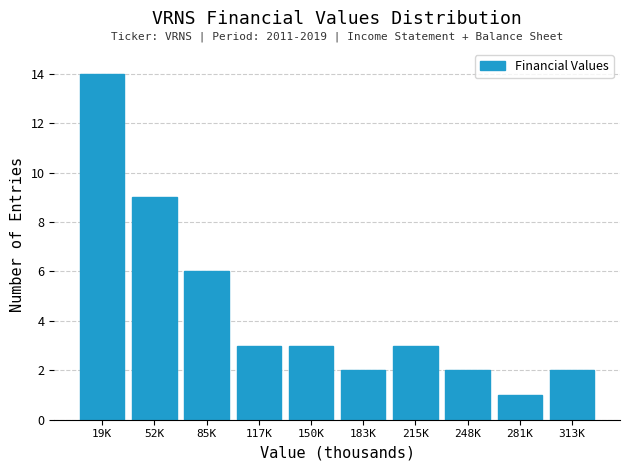

Reading left to right, what are all the values shown in this chart?

19K=14	52K=9	85K=6	117K=3	150K=3	183K=2	215K=3	248K=2	281K=1	313K=2